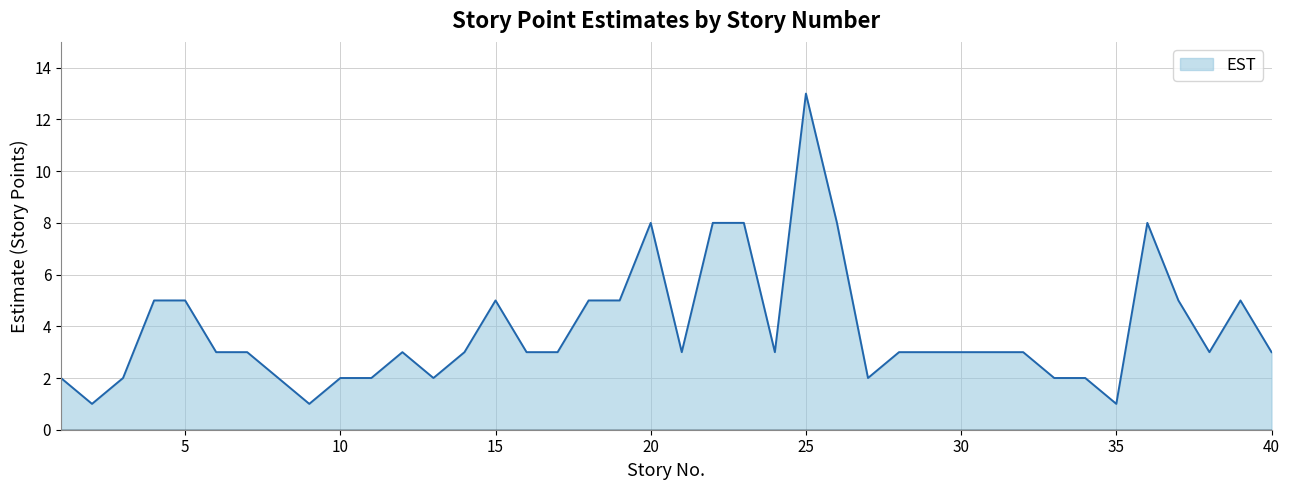

What is the greatest value displayed?

13